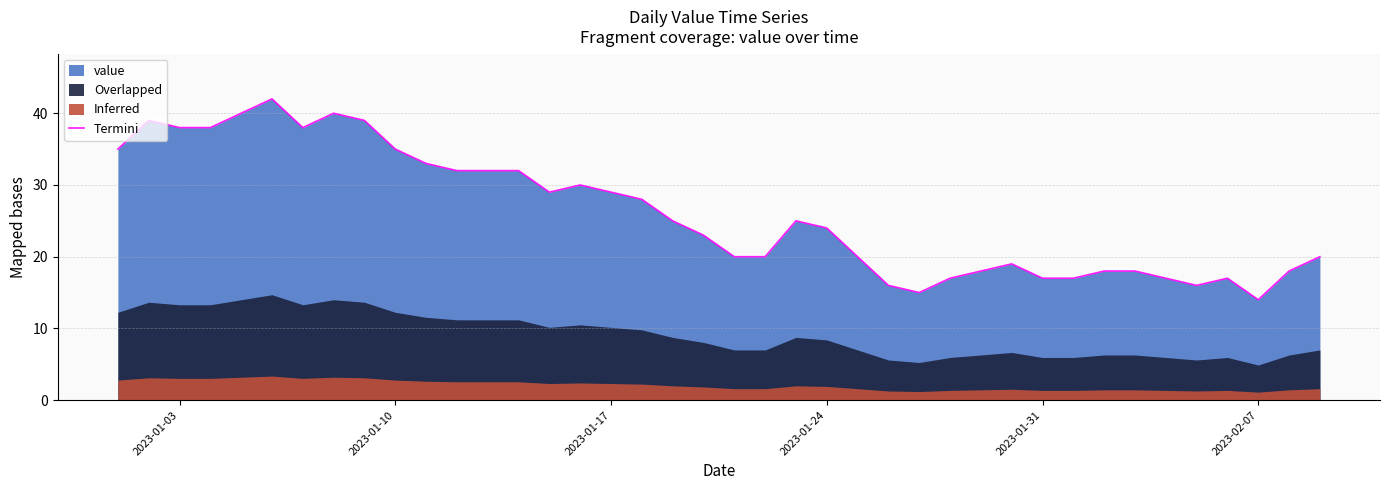

Which category has the lowest value in the Termini series?

2023-02-07